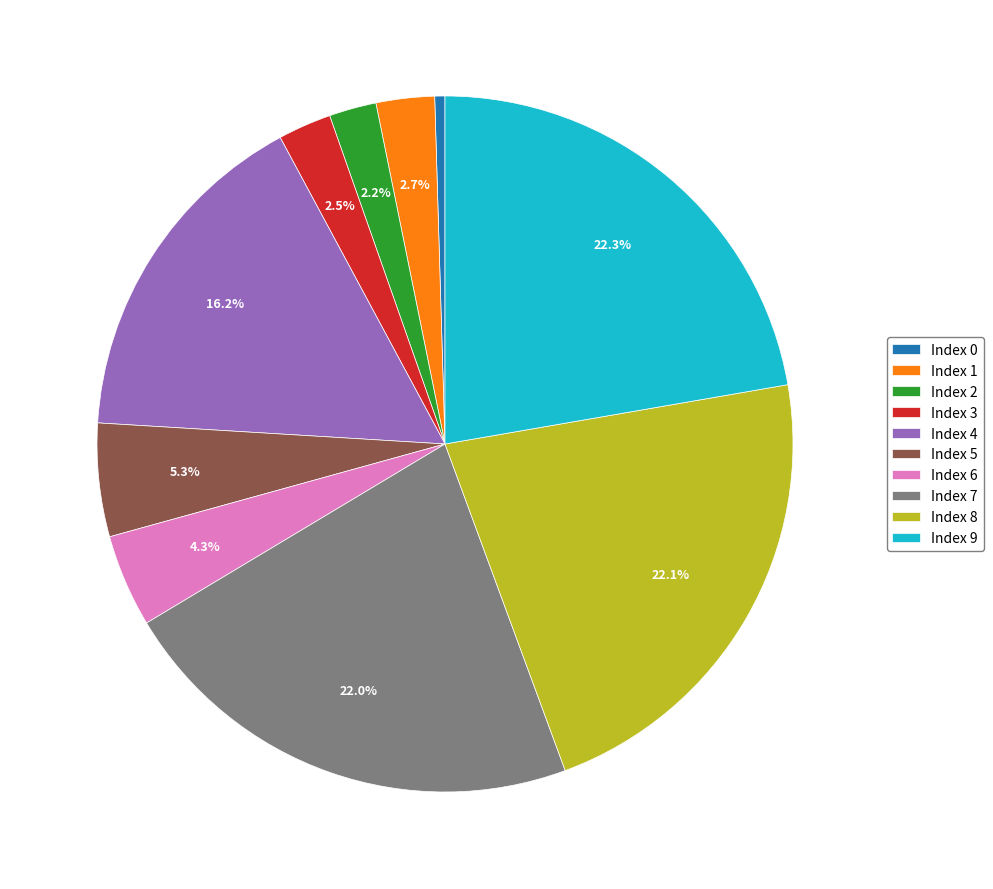

Does any single category account for the majority?

No